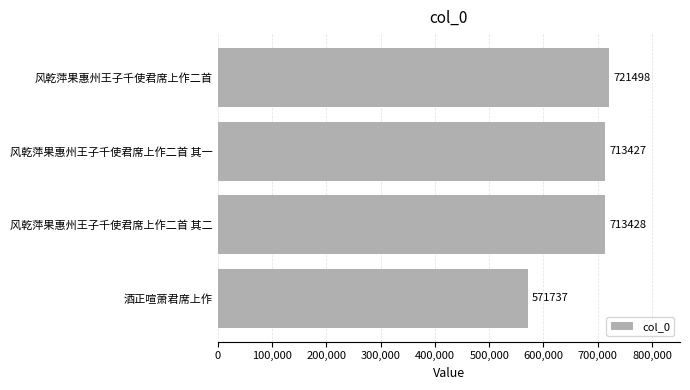

Which label corresponds to the smallest value in the chart?

酒正喧萧君席上作